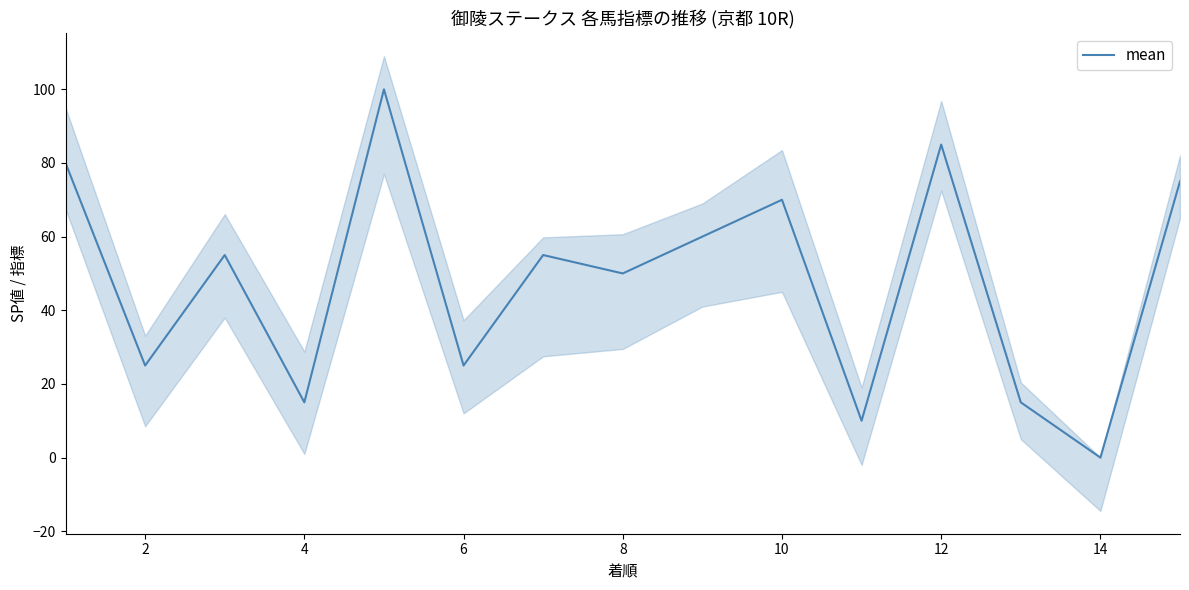

True or false: mean has a value of 15 at 4.

True